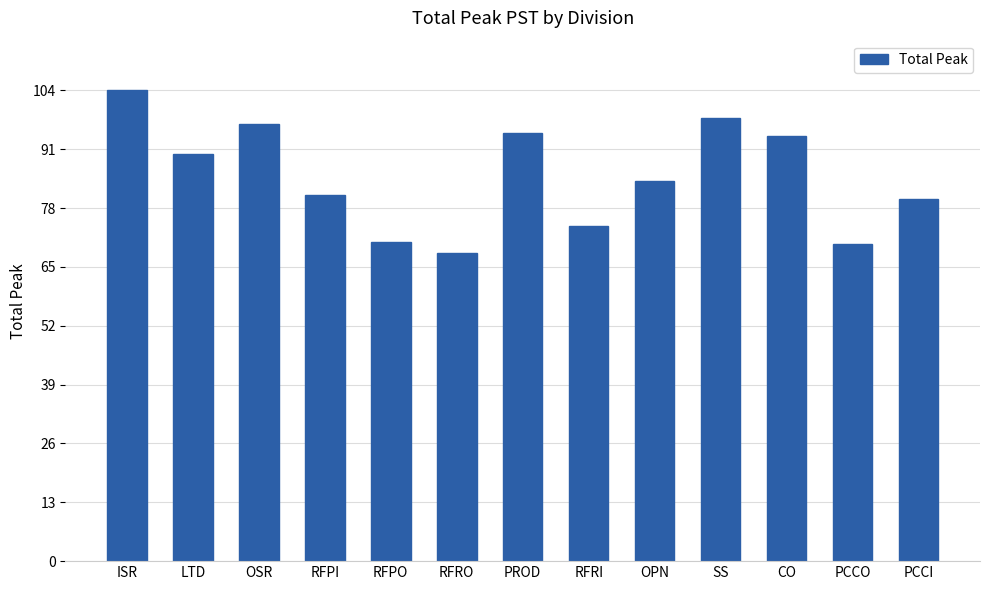

The value at RFPI is 81.0. True or false?

True